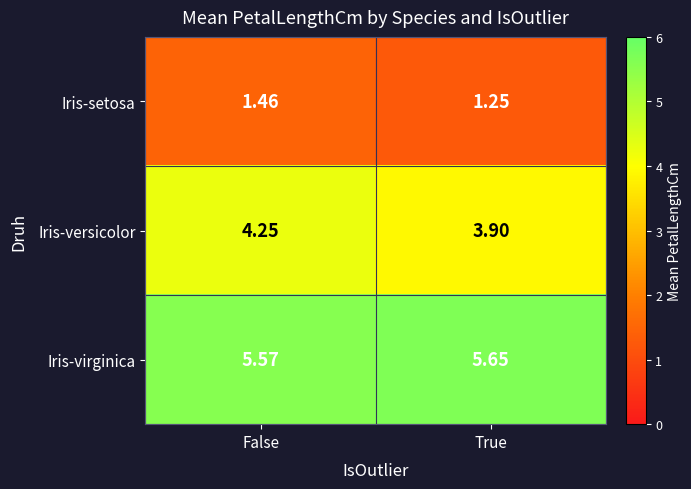

Which label corresponds to the smallest value in the chart?

True